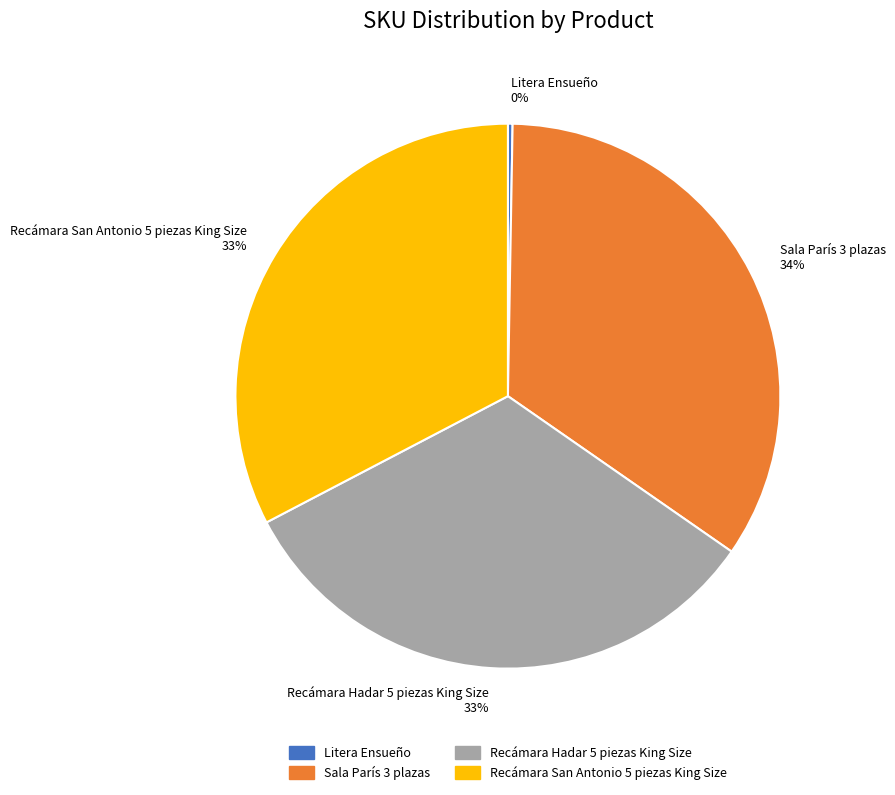

To the nearest percent, what is the average slice percentage?

25%